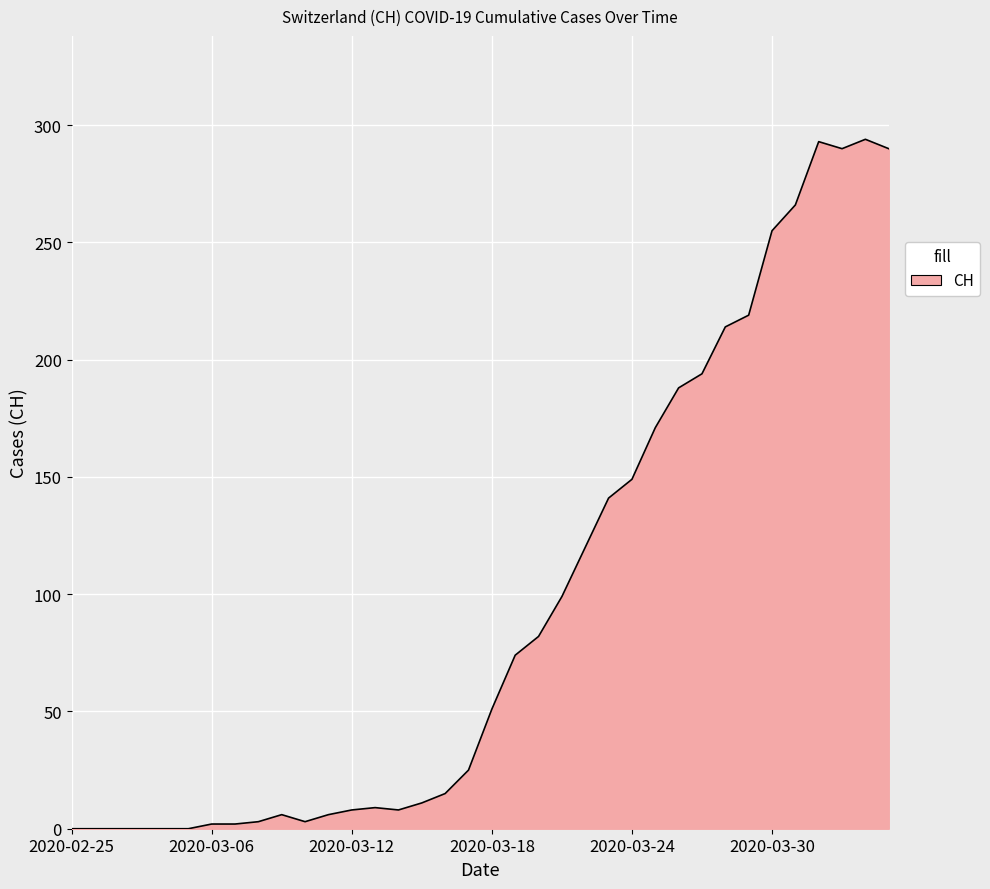

How many series are shown in this chart?

1